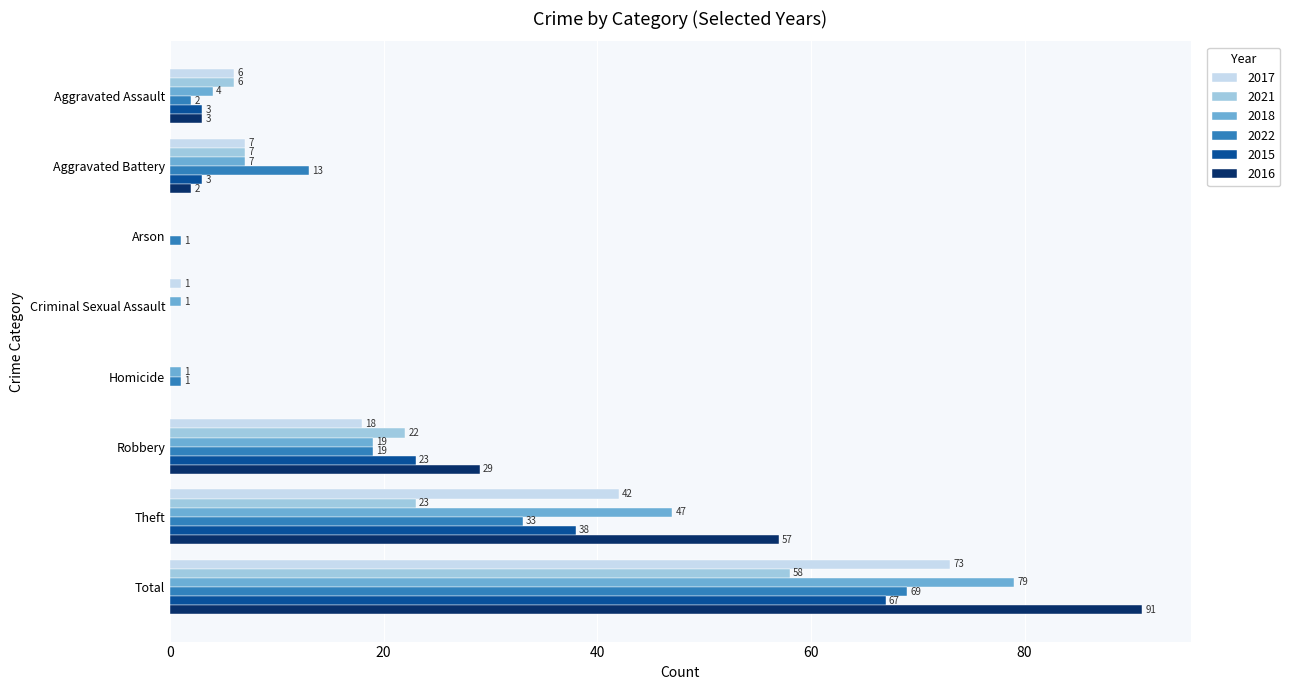

True or false: 2017 has a value of 32 at Robbery.

False